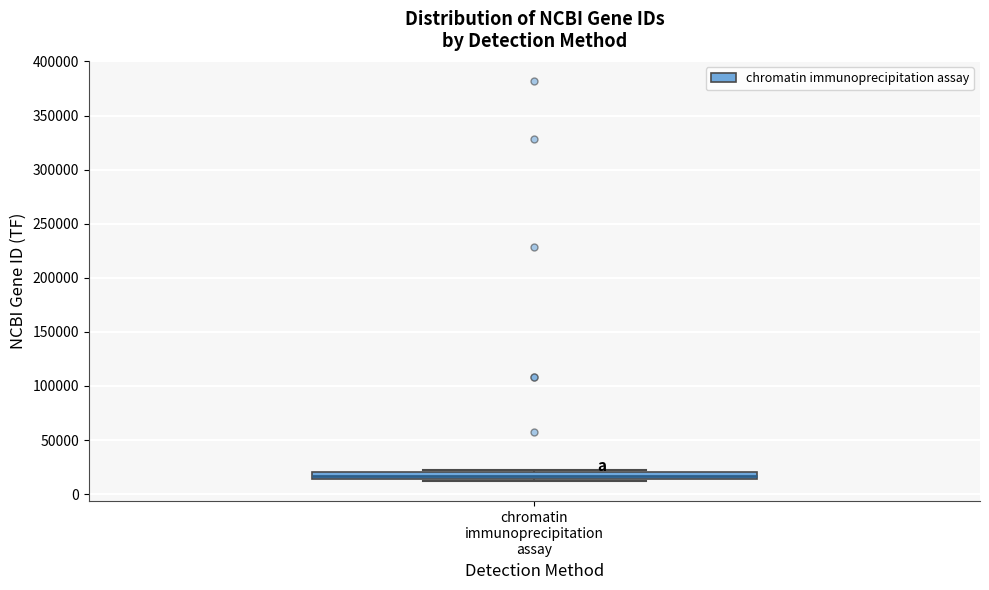

Where is the upper edge of the box for chromatin immunoprecipitation assay on the y-axis? The values are not printed on the chart, so give them approximately, as read against the axis.

20000